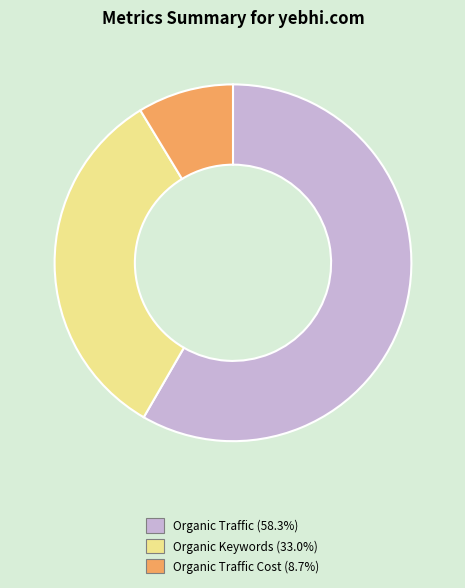

Approximately how many times larger is the value at Organic Traffic Cost (8.7%) compared to Organic Keywords (33.0%)?

0.3